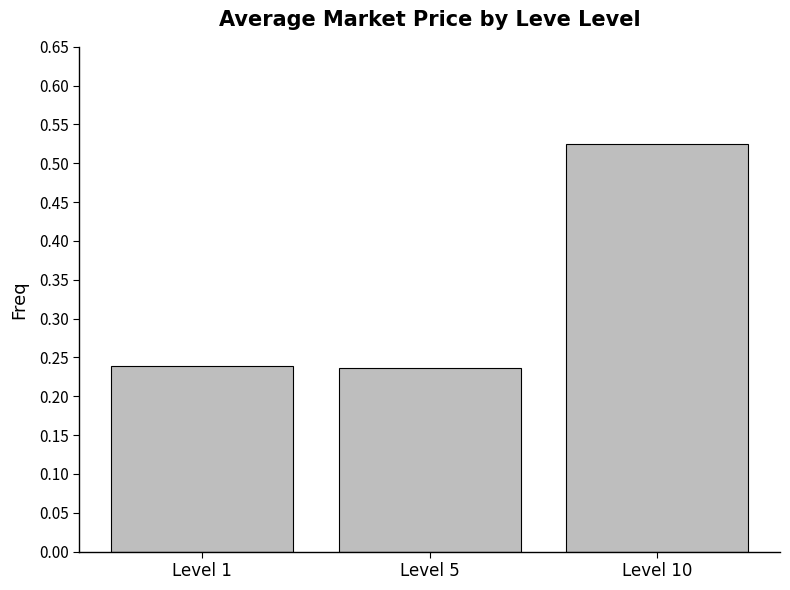

What is the change in value from Level 1 to Level 10?

+0.3